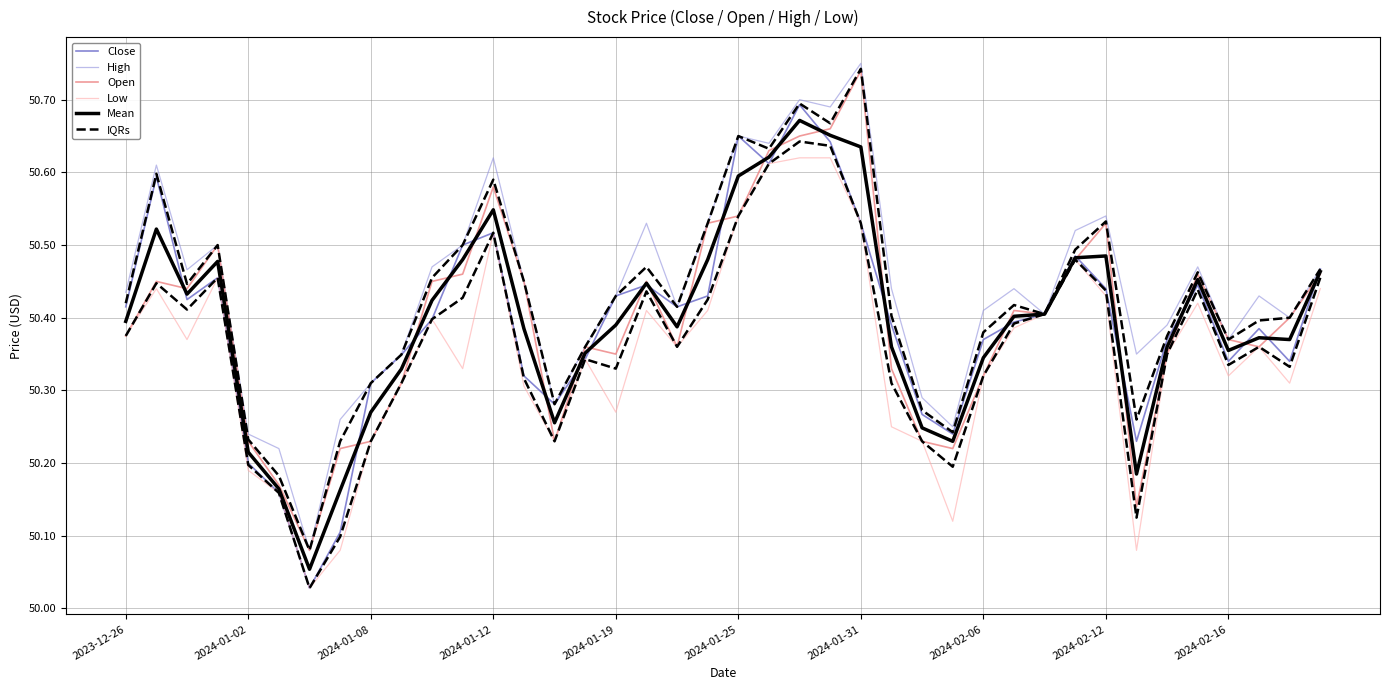

List the series in order of their peak value, lowest first.

Low, IQRs, Mean, Close, Open, High